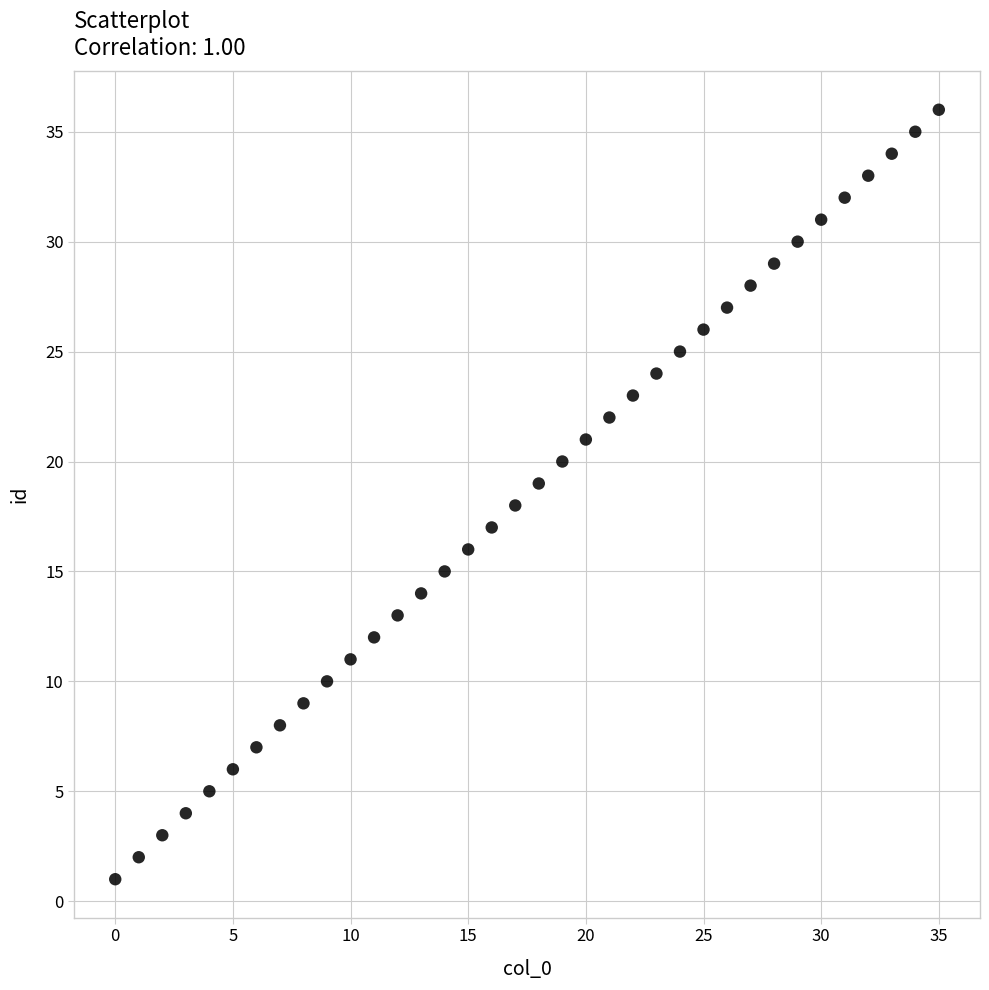

What is the range of Y values (max minus min)?

35